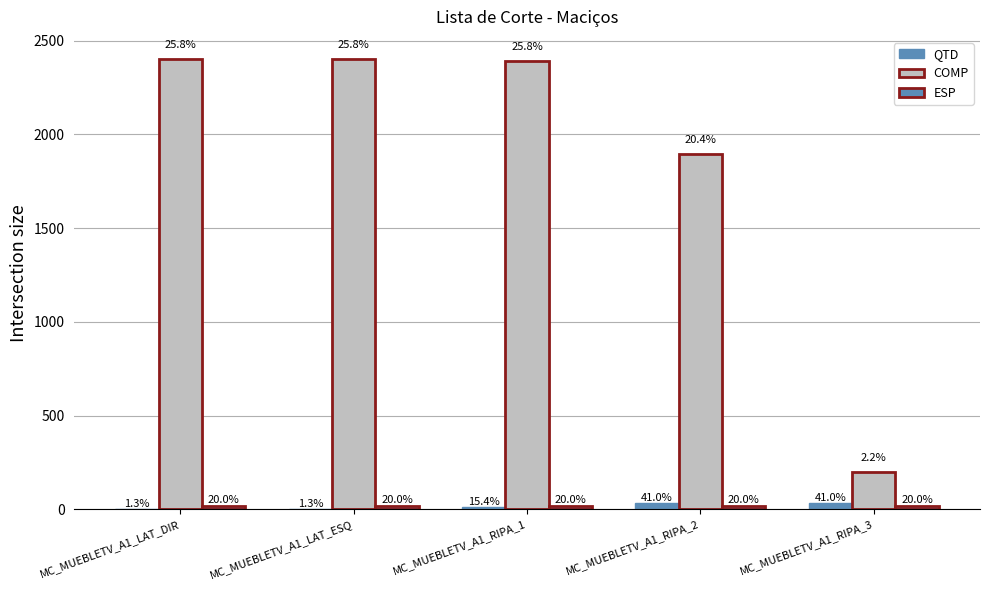

Which series has the widest spread of values?

COMP